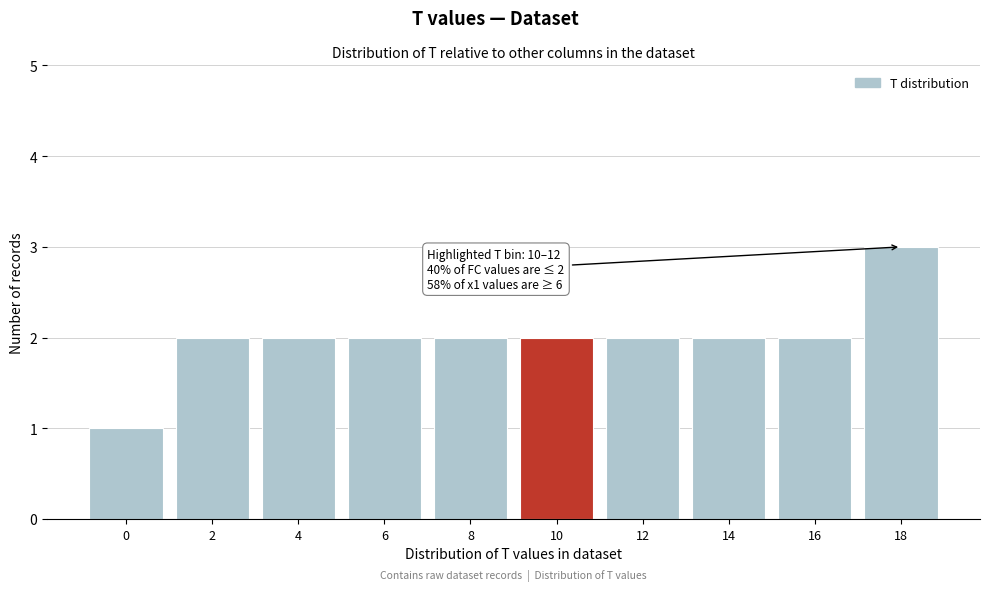

Reading right to left, transcribe all the data shown in this chart.

3	2	2	2	2	2	2	2	2	1